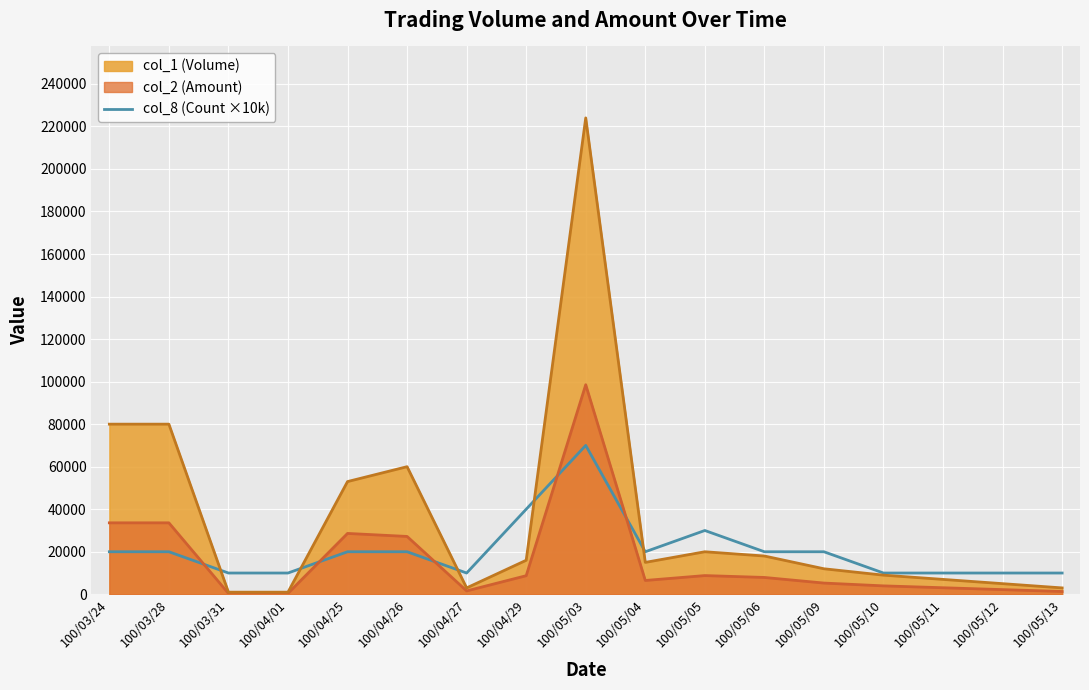

At which category does the chart reach its peak across all series?

100/05/03